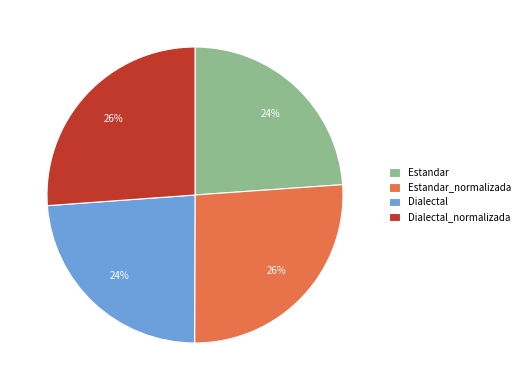

Does Estandar account for over 50% of the chart?

No